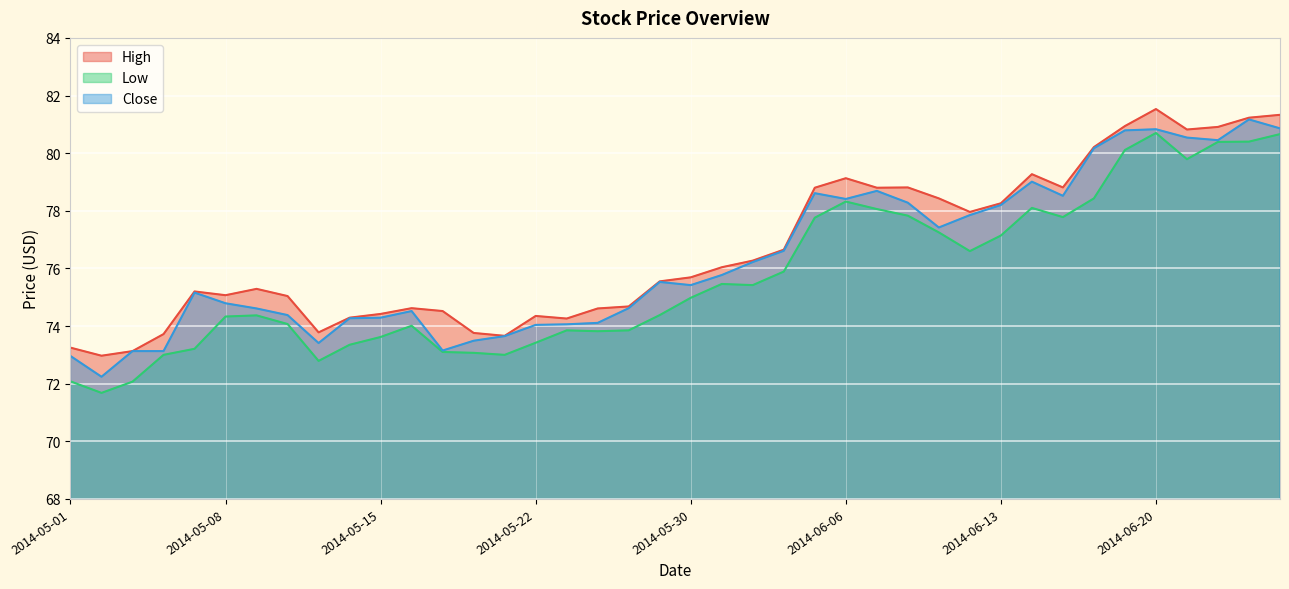

True or false: High and Close intersect in this chart.

False